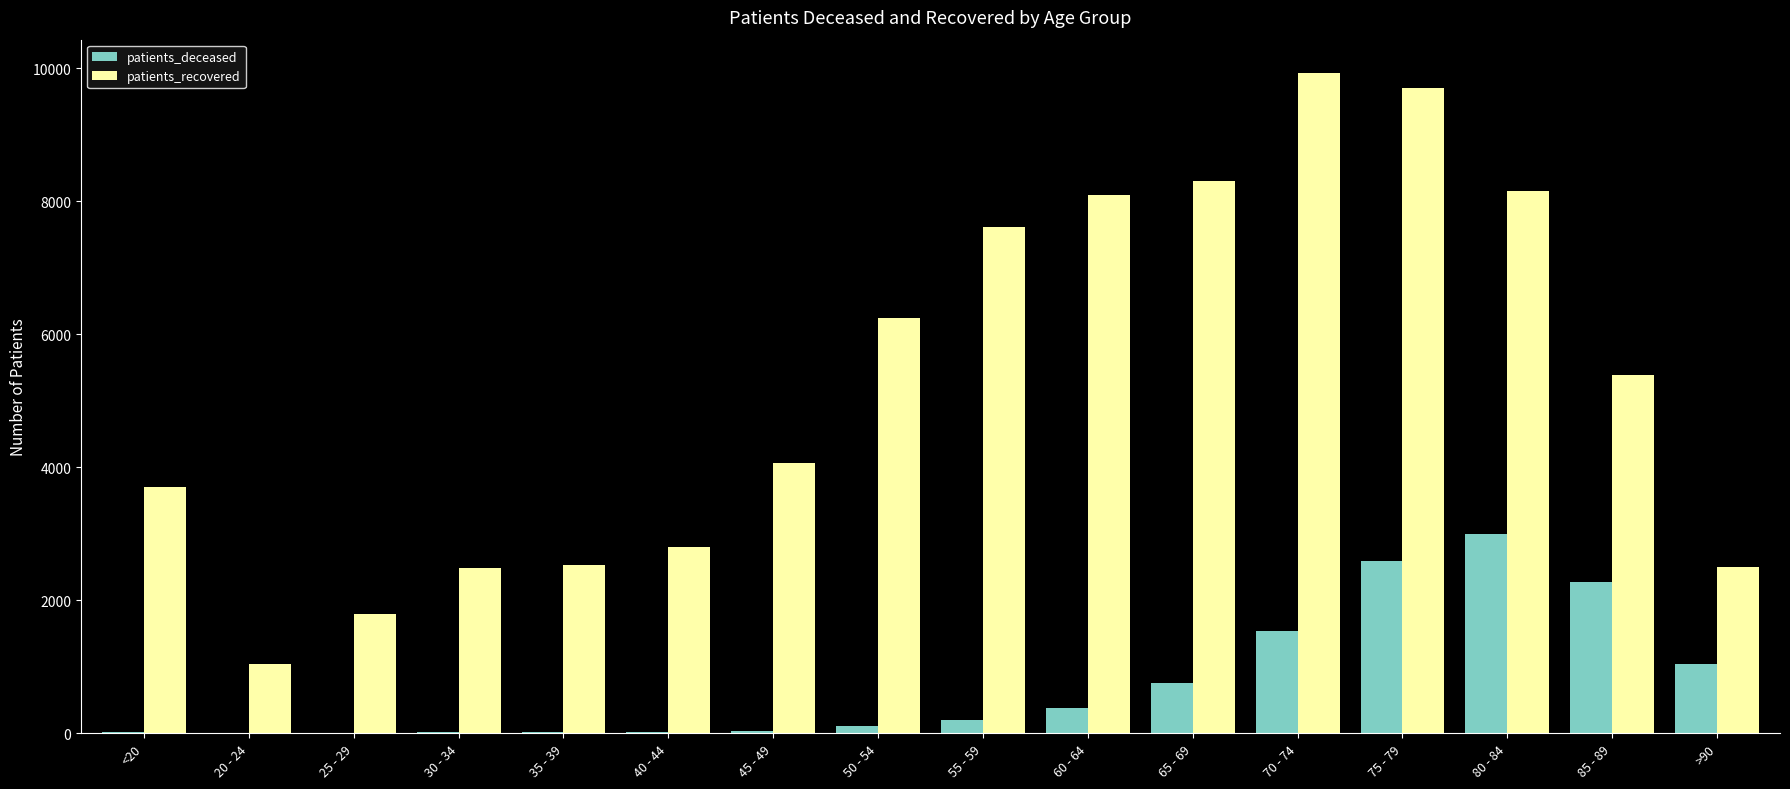

At which label does patients_deceased reach its peak?

80 - 84